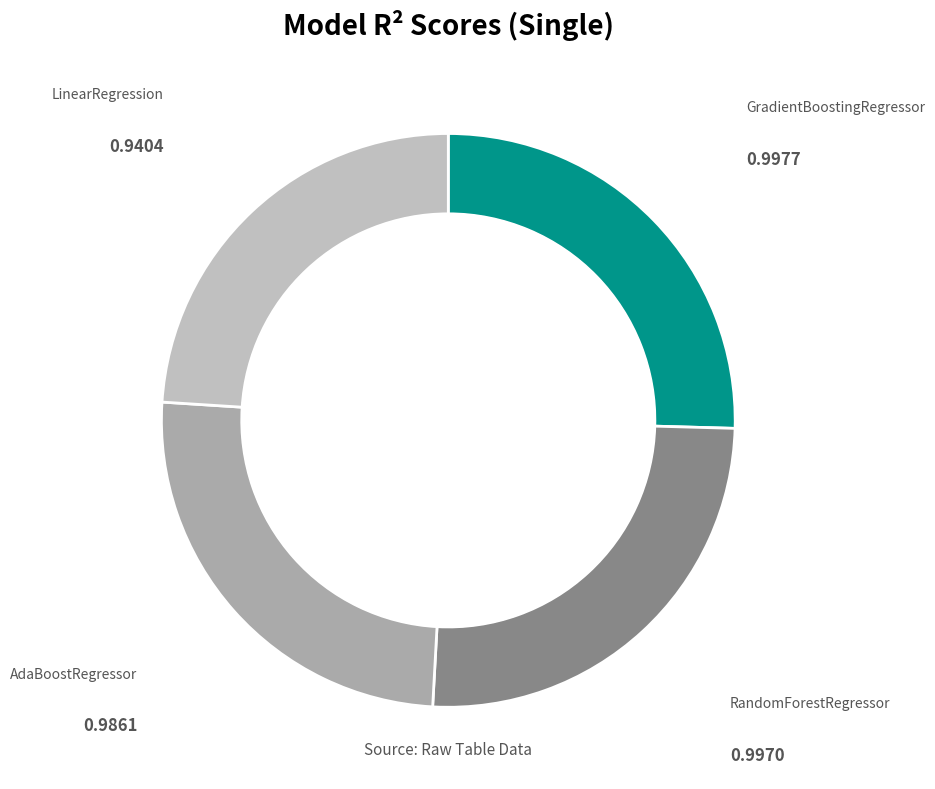

How many slices are in this pie chart?

4